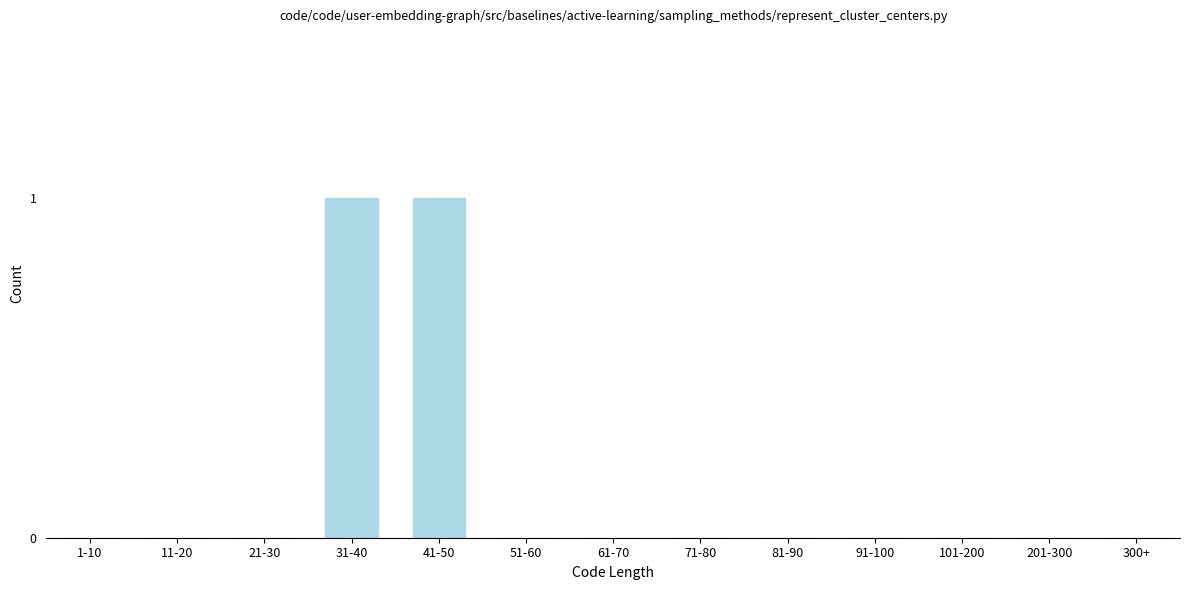

Reading left to right, what are all the values shown in this chart?

1-10=0	11-20=0	21-30=0	31-40=1	41-50=1	51-60=0	61-70=0	71-80=0	81-90=0	91-100=0	101-200=0	201-300=0	300+=0